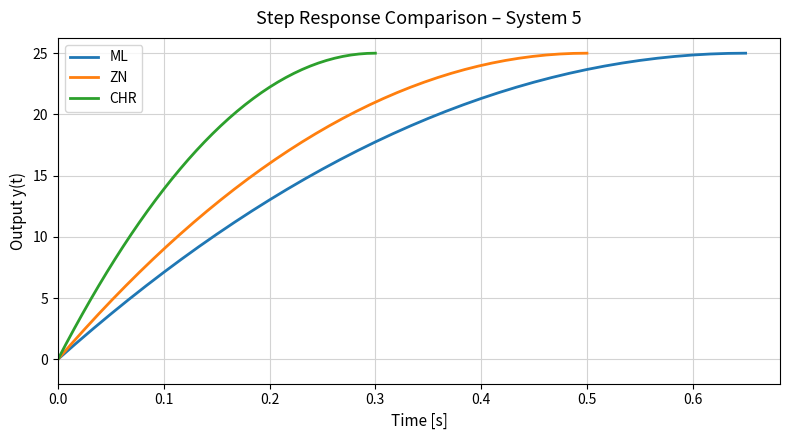

How many values in the CHR series exceed 19?

20